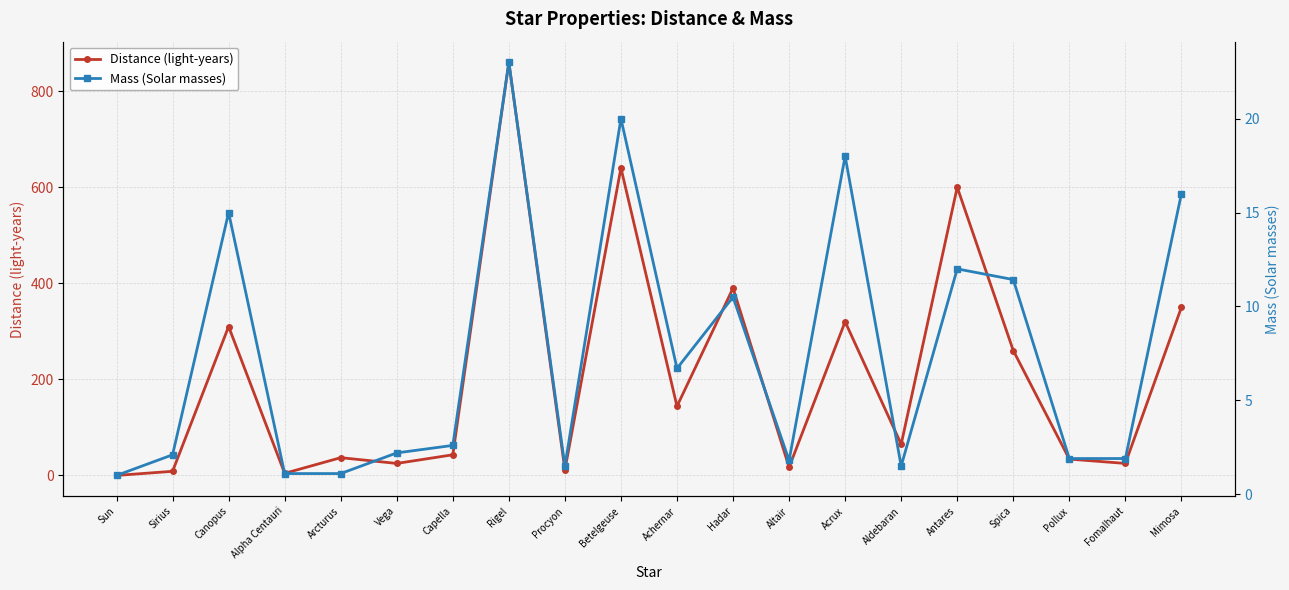

How many data points does each series have?

20